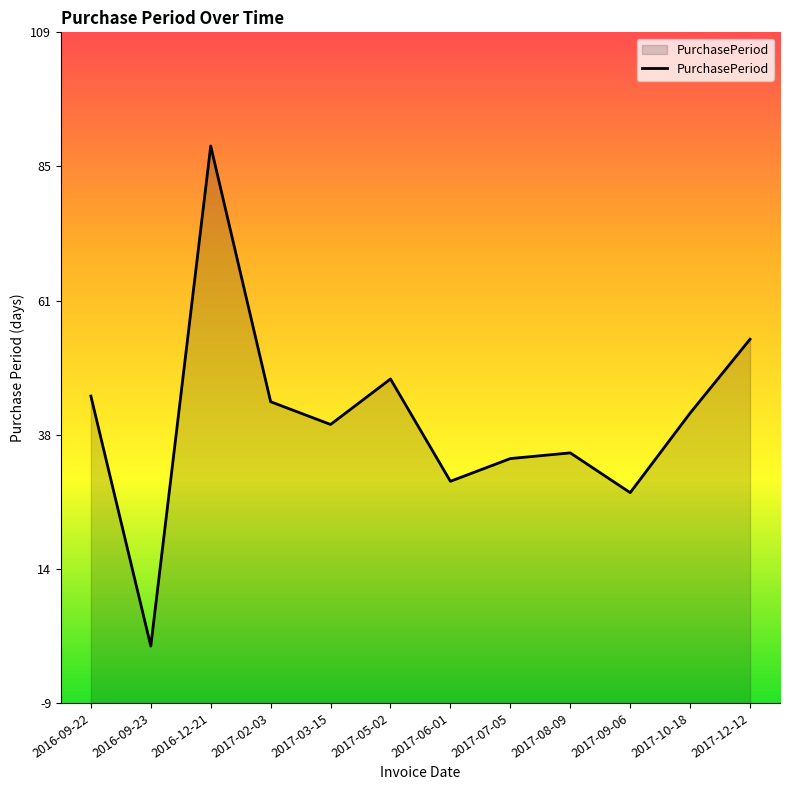

Reading right to left, what are all the values shown in this chart?

55	42	28	35	34	30	48	40	44	89	1	45